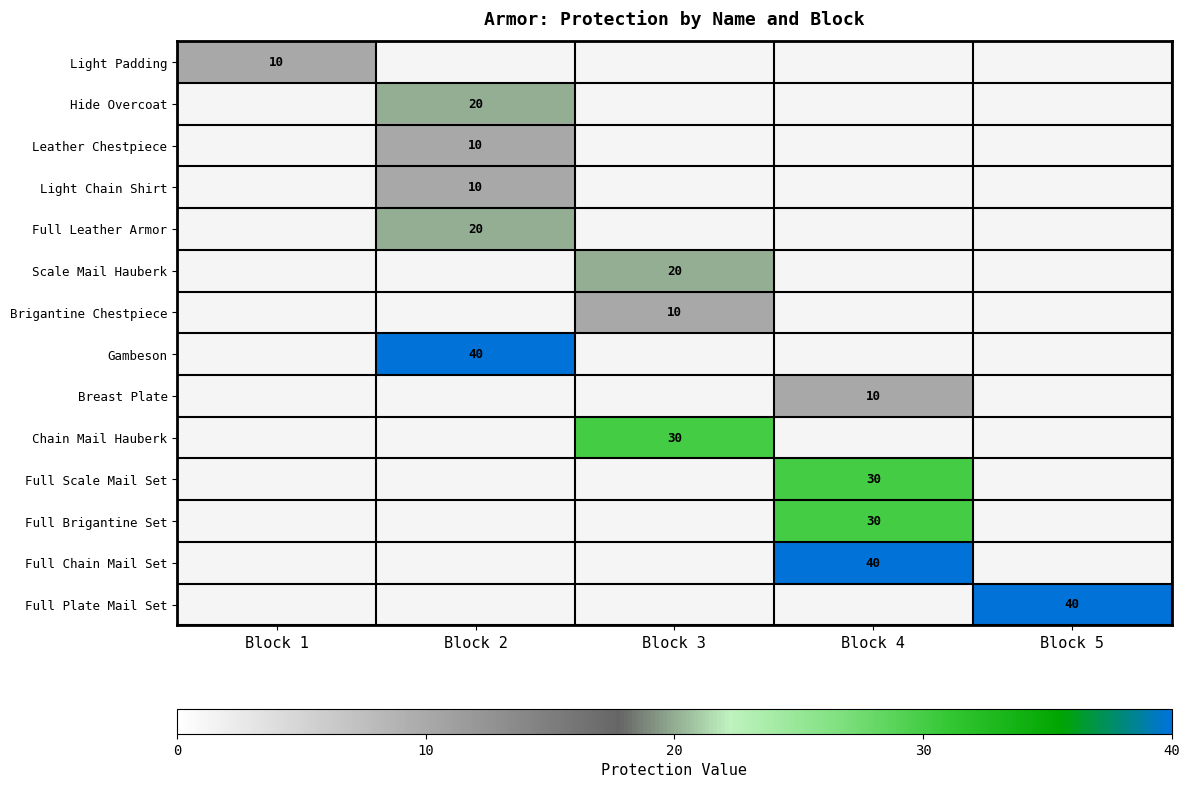

True or false: Light Padding has a value of 10 at Block 1.

True